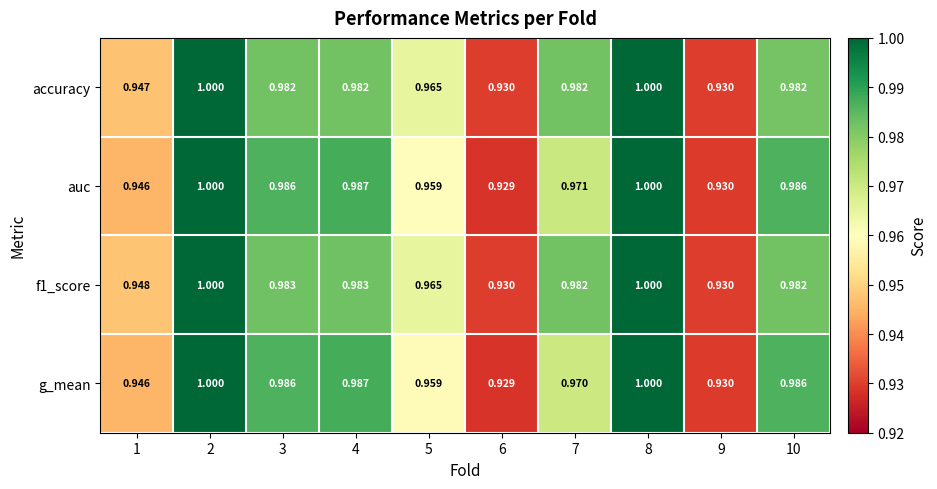

Which series changed the most between 7 and 10?

g_mean